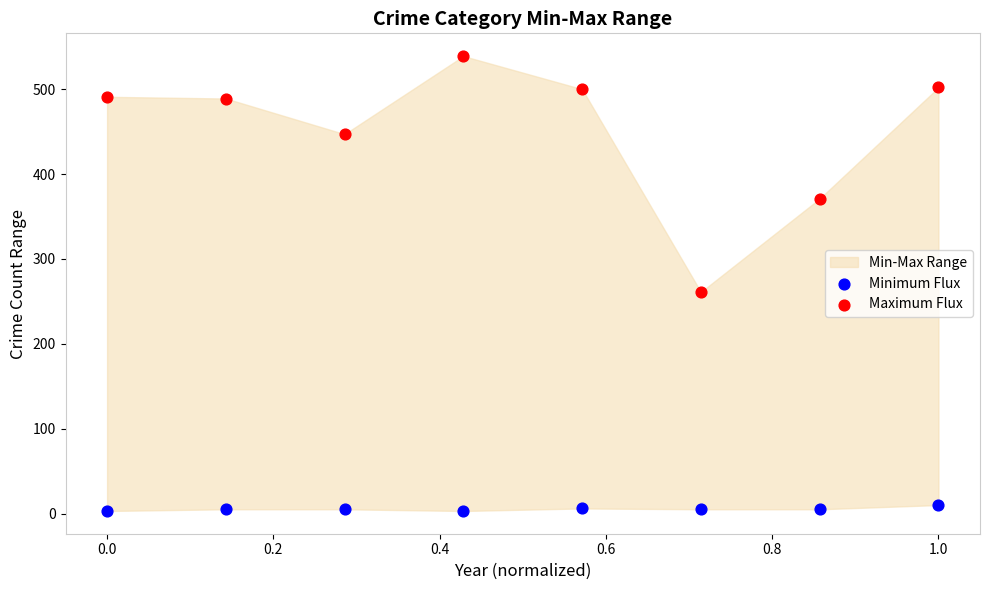

Which series contains the highest Y value?

Maximum Flux